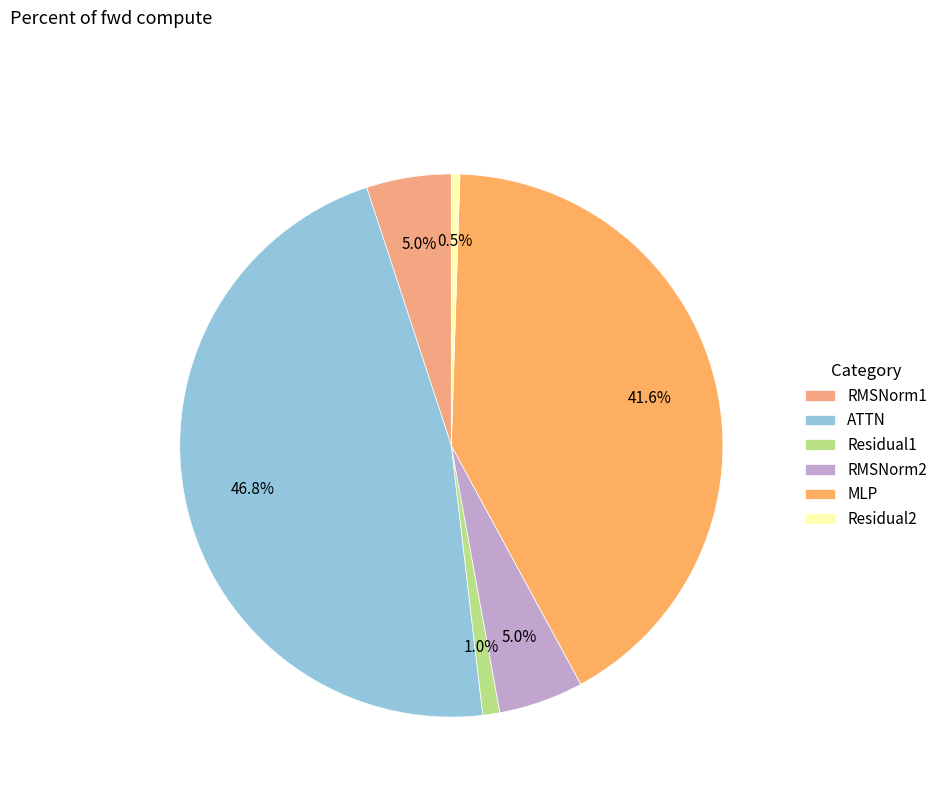

Does any single category account for the majority?

No